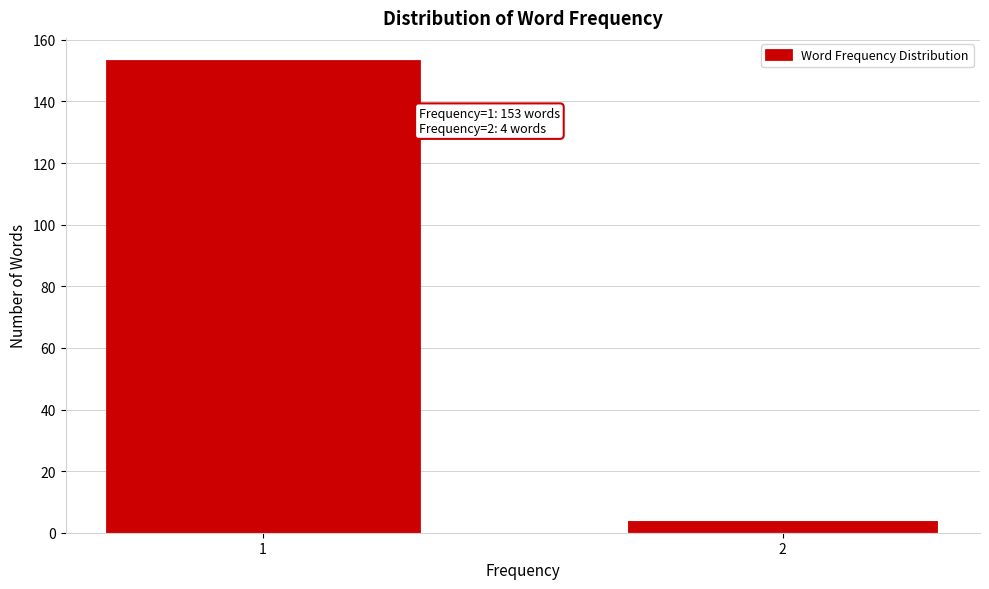

Reading right to left, what are all the values shown in this chart?

2=4	1=153